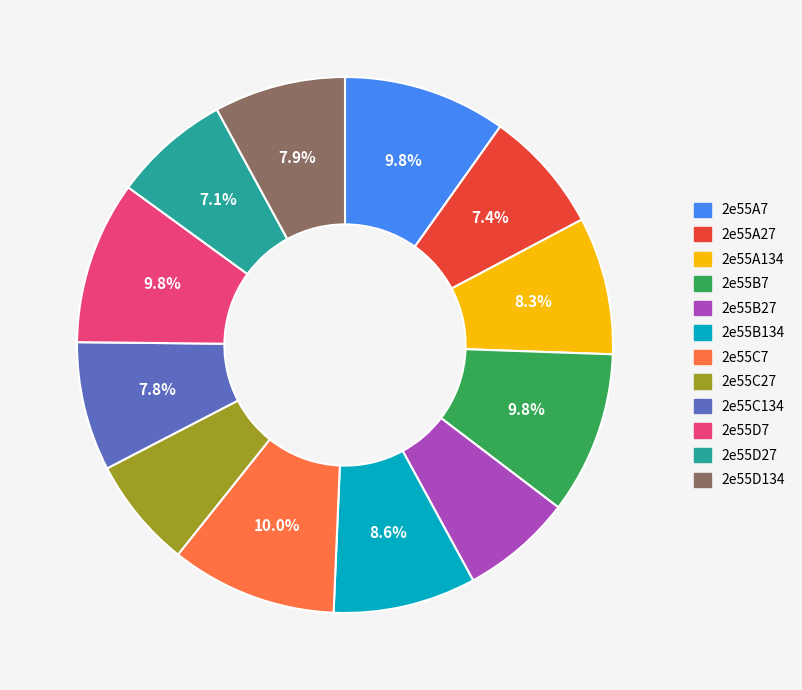

Do 2e55B27 and 2e55A134 together represent more than half of the pie?

No